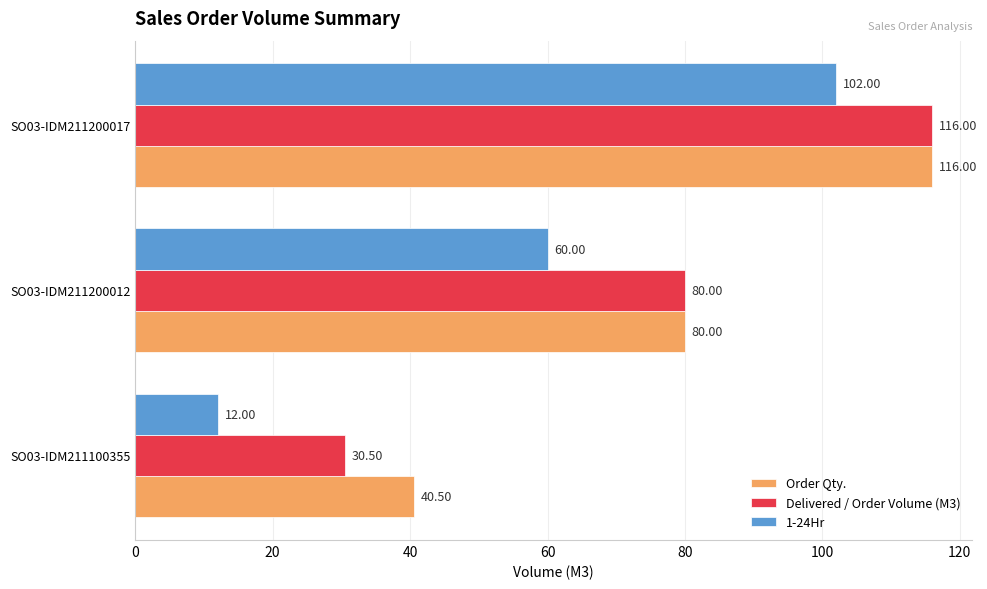

Rank the categories by 1-24Hr value from highest to lowest.

SO03-IDM211200017, SO03-IDM211200012, SO03-IDM211100355